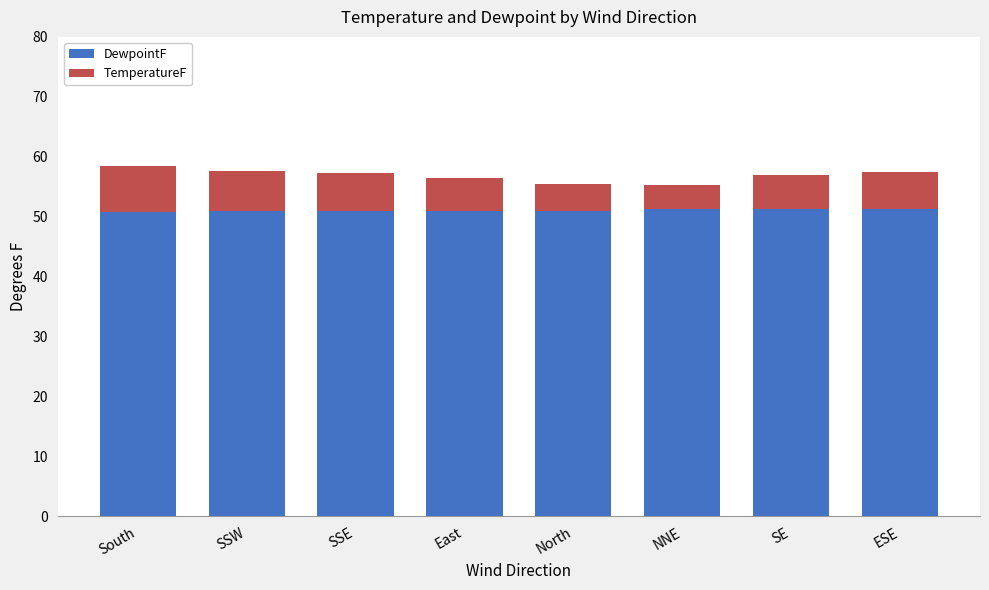

Read the DewpointF value at East.

51.0